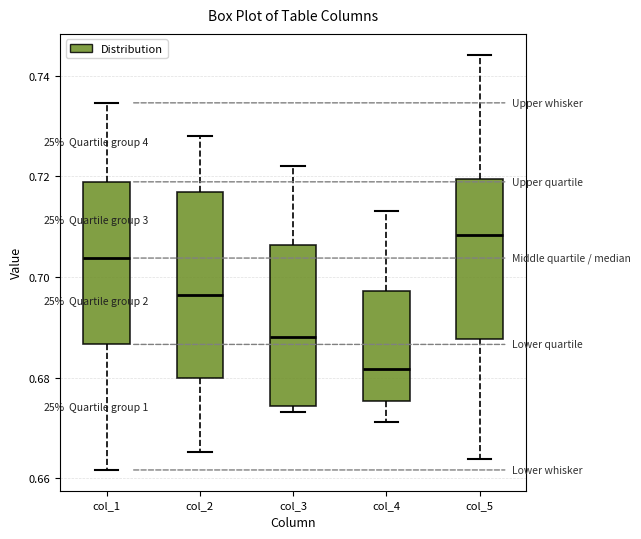

Which box is the tallest, from its lower edge to its upper edge?

col_2